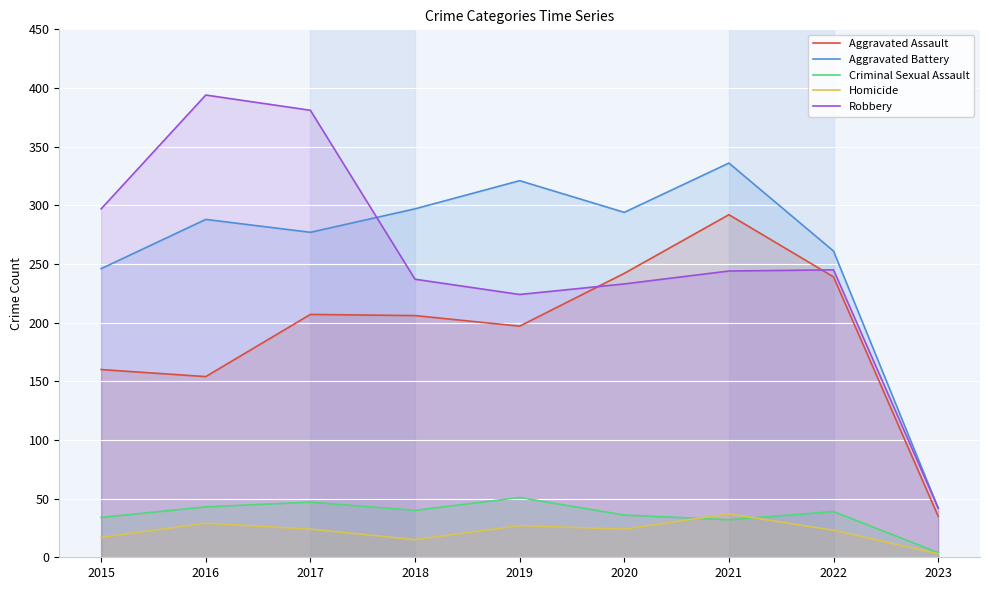

The Aggravated Battery series shows 288 at 2016. True or false?

True